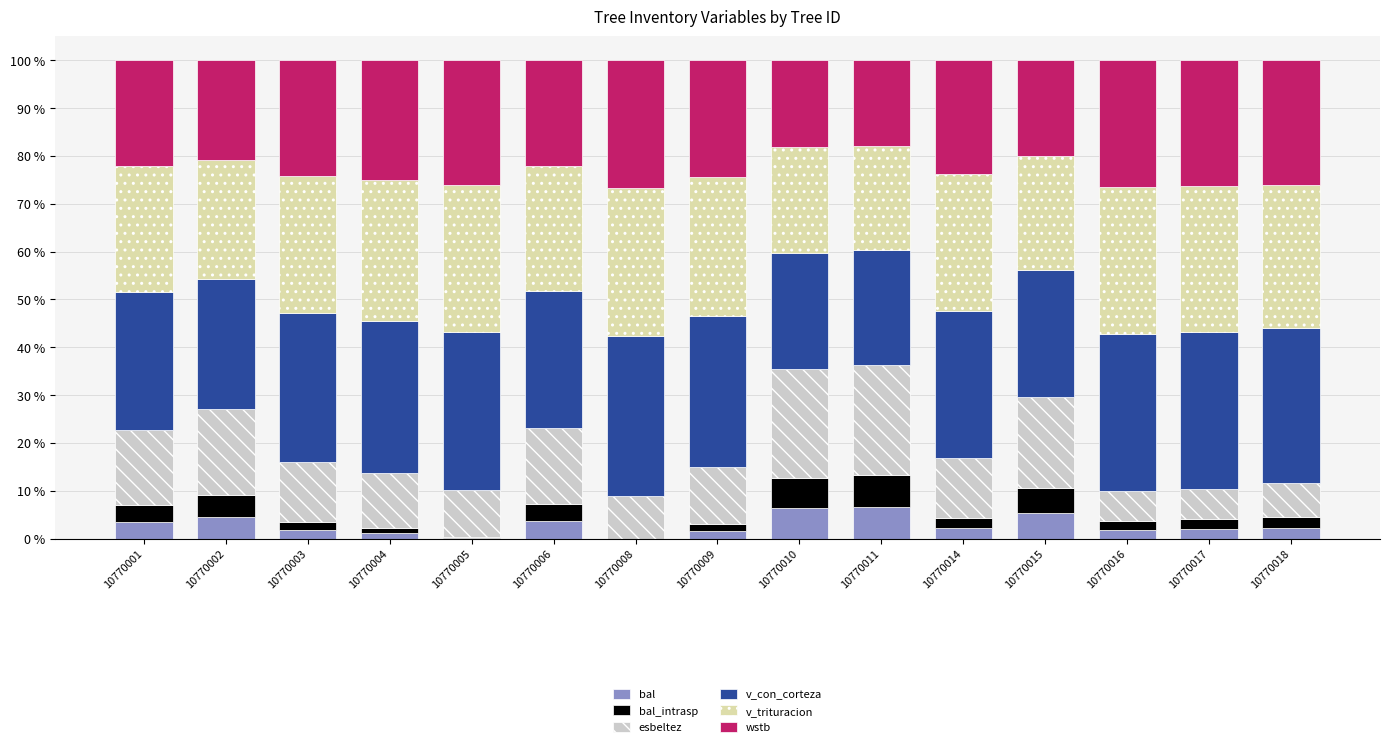

What is the sum of all bal values?

42.7